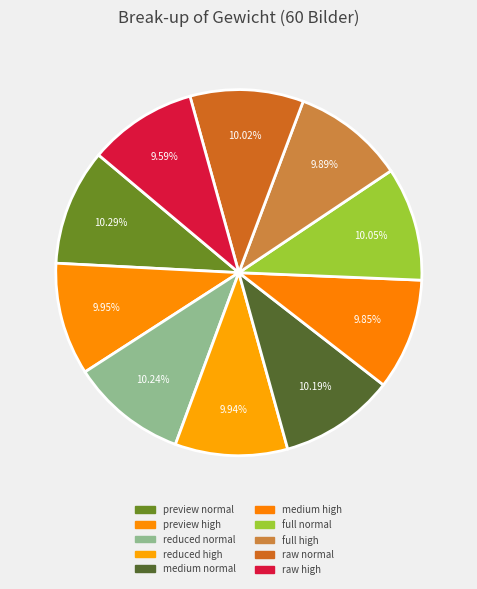

How many slices are in this pie chart?

10